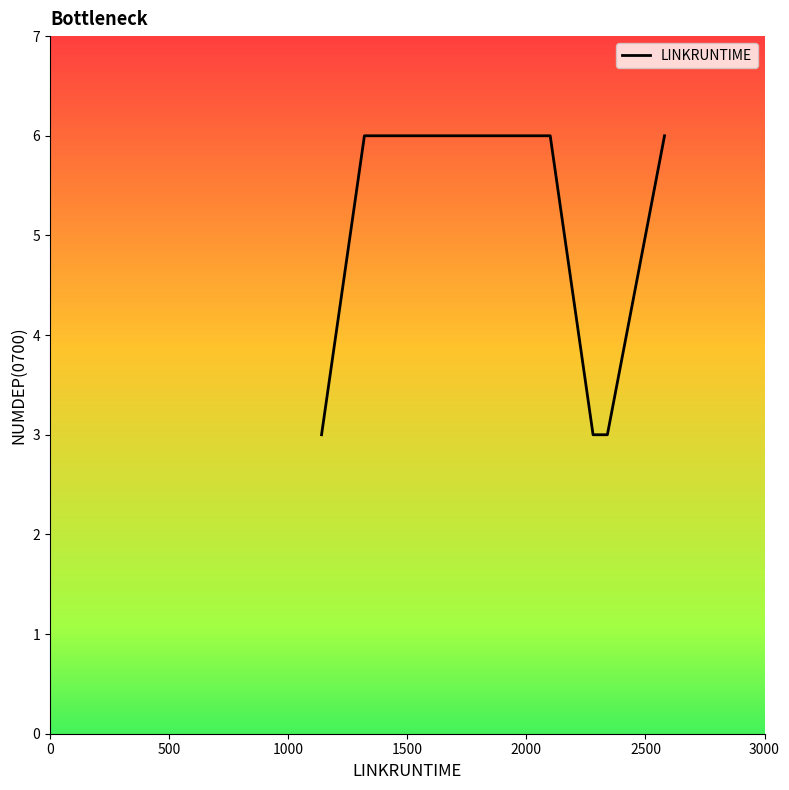

What is the maximum value shown in the chart?

6